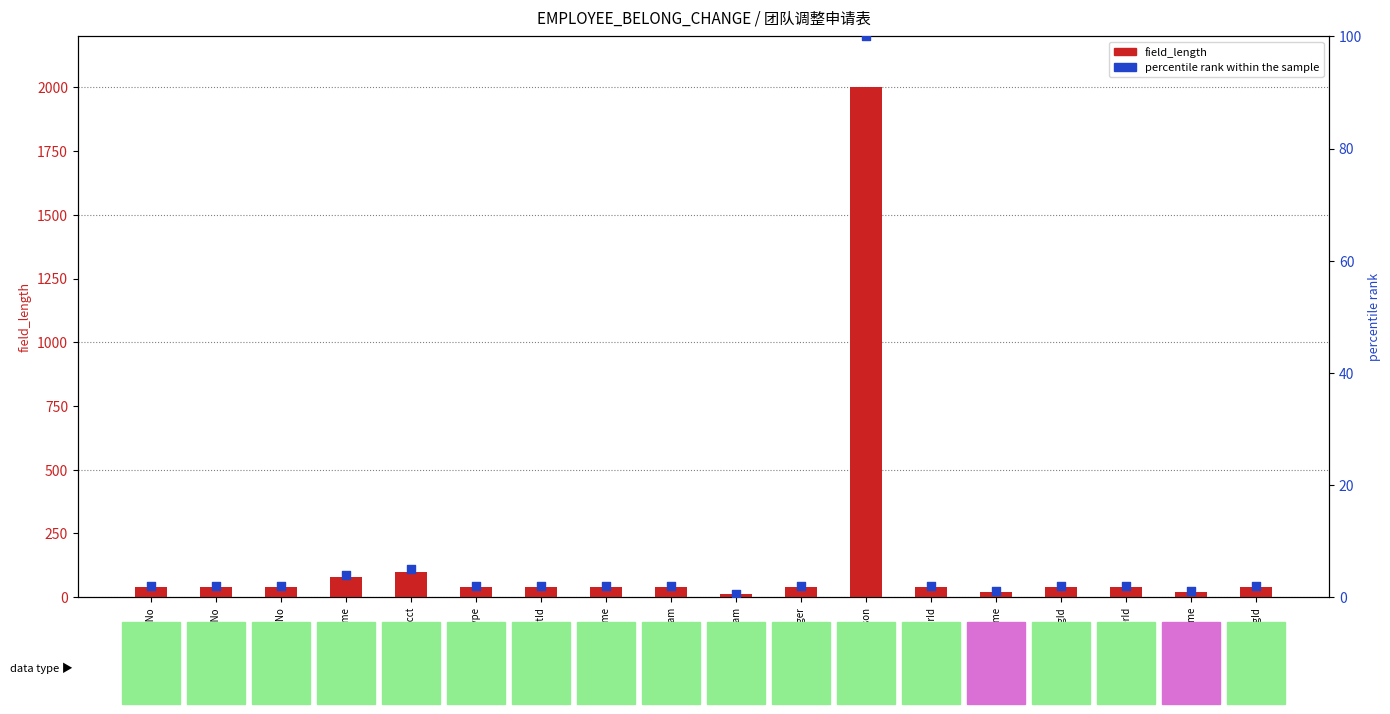

Which series contains the highest Y value?

field_length